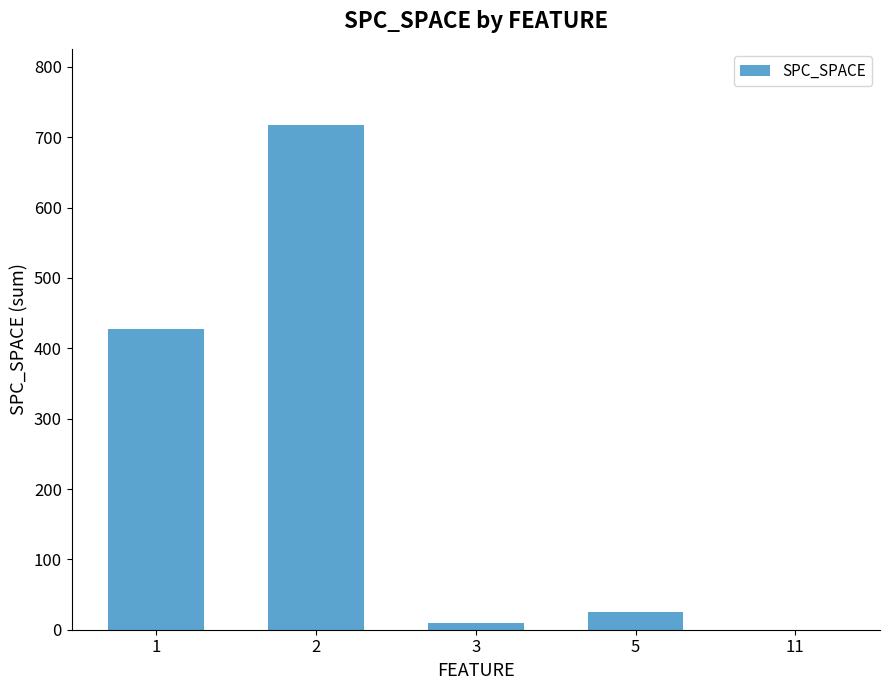

What is the change in value from 1 to 2?

+290